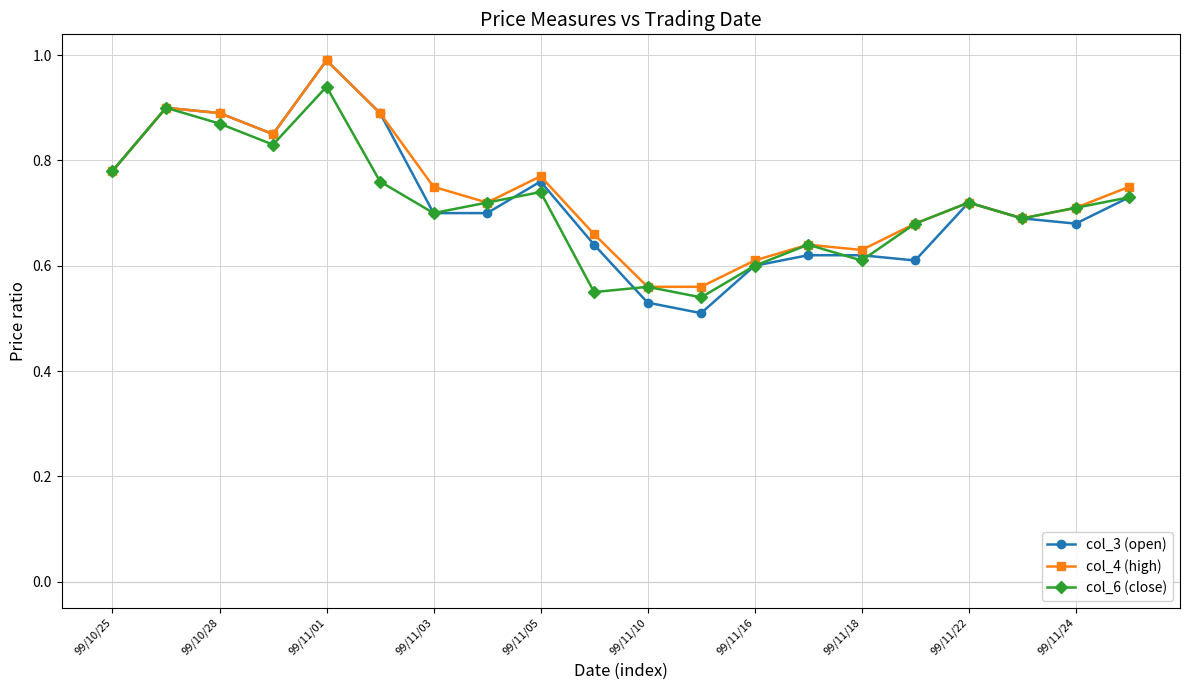

Which series has the largest range (max minus min)?

col_3 (open)